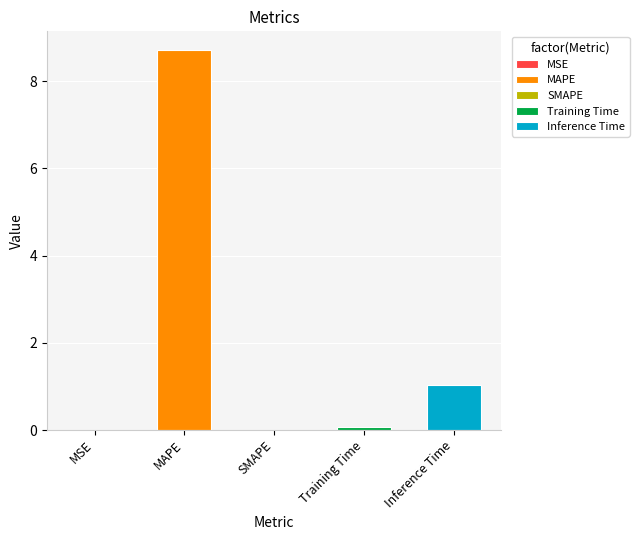

What is the sum of all values?

9.8